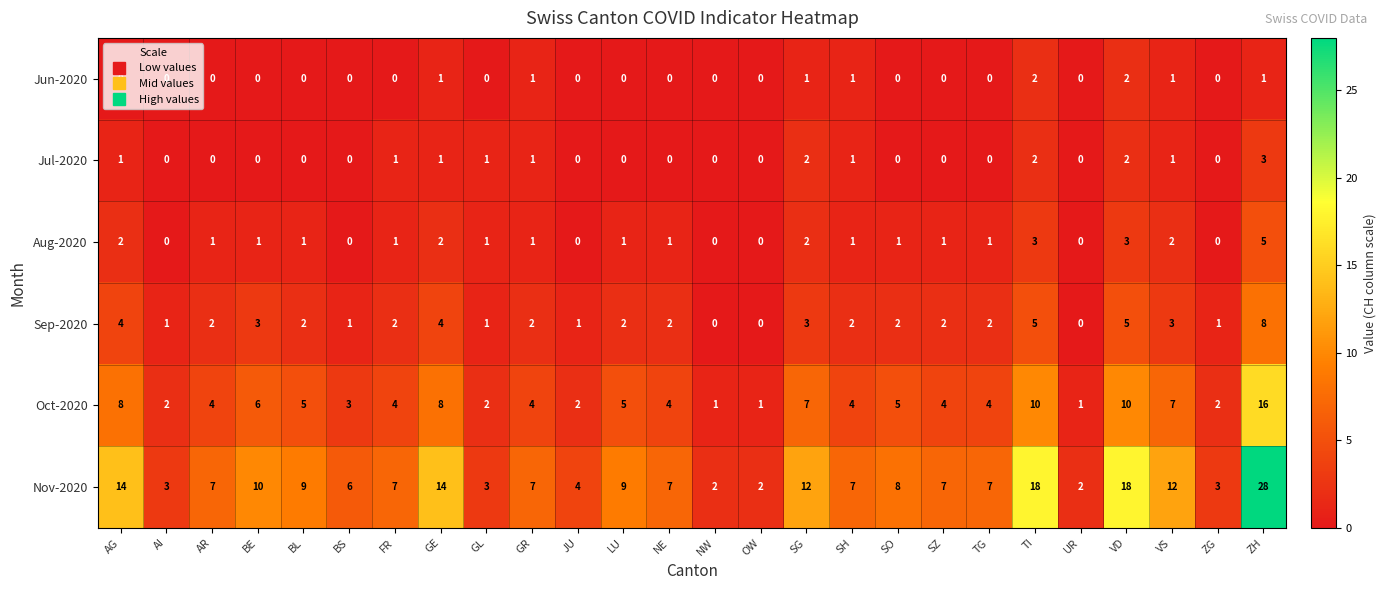

Which series has the widest spread of values?

Nov-2020